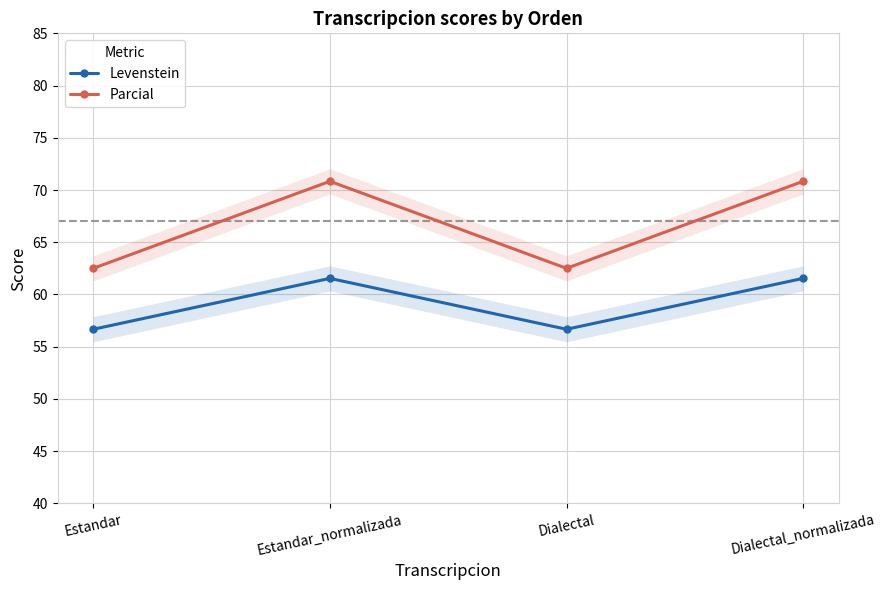

What is the label of the 2nd point from the right?

Dialectal